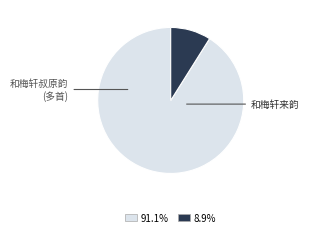

Is there any slice that represents more than half of the pie?

Yes